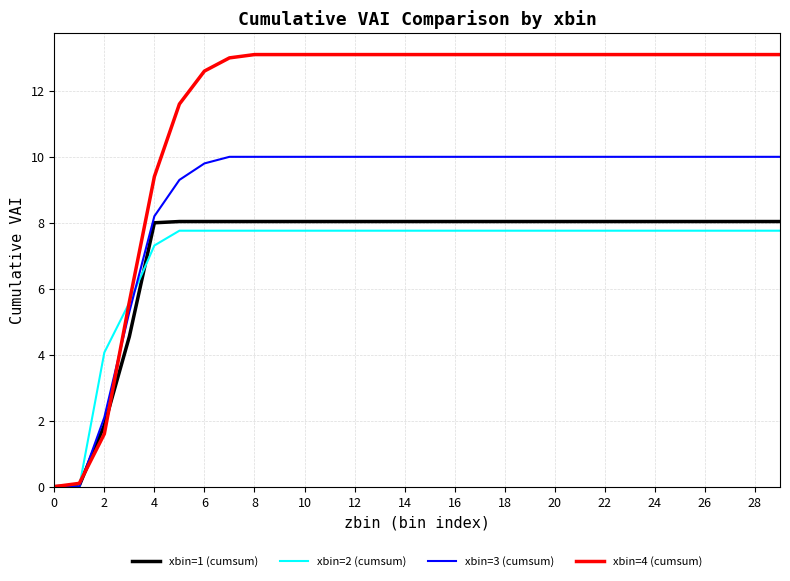

Which series has the widest spread of values?

xbin=4 (cumsum)